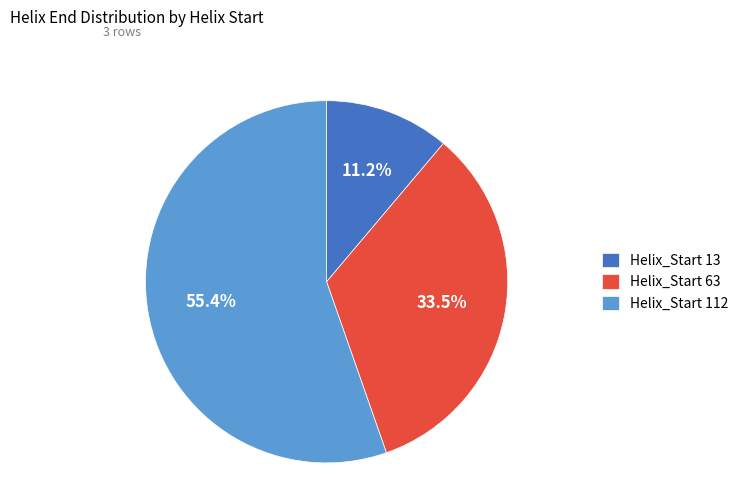

The Helix_Start 13 slice represents 1% of the pie. True or false?

False